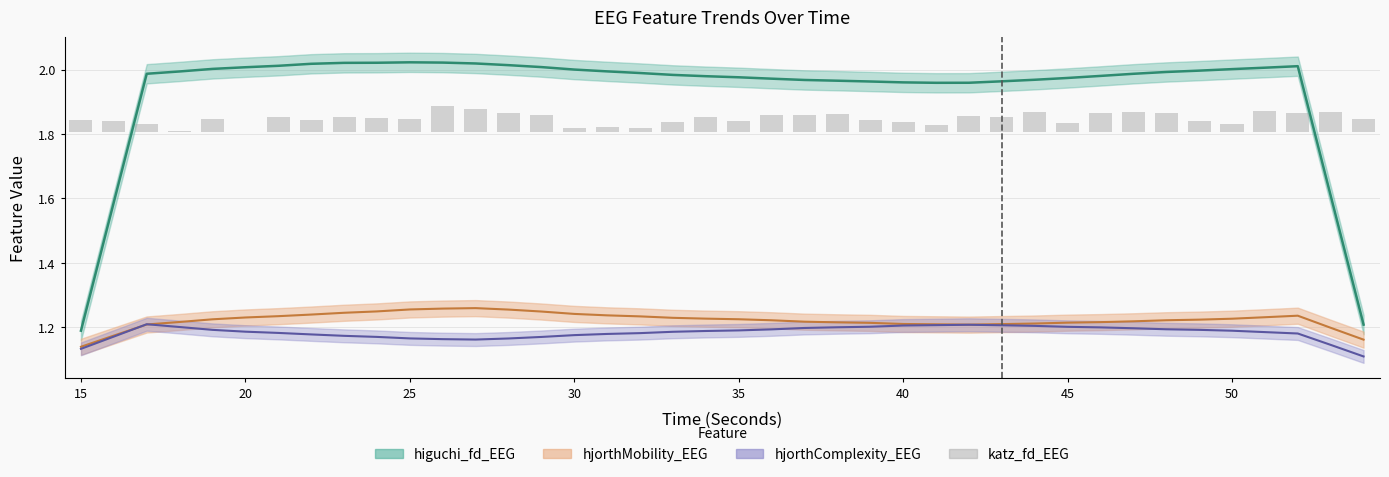

What is the greatest value displayed?

2.0